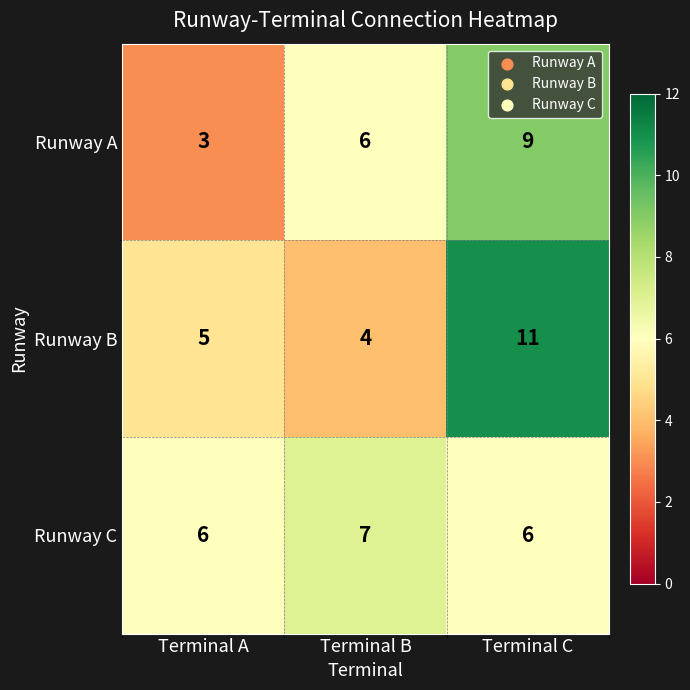

The value of Runway C at Terminal C is 8. True or false?

False